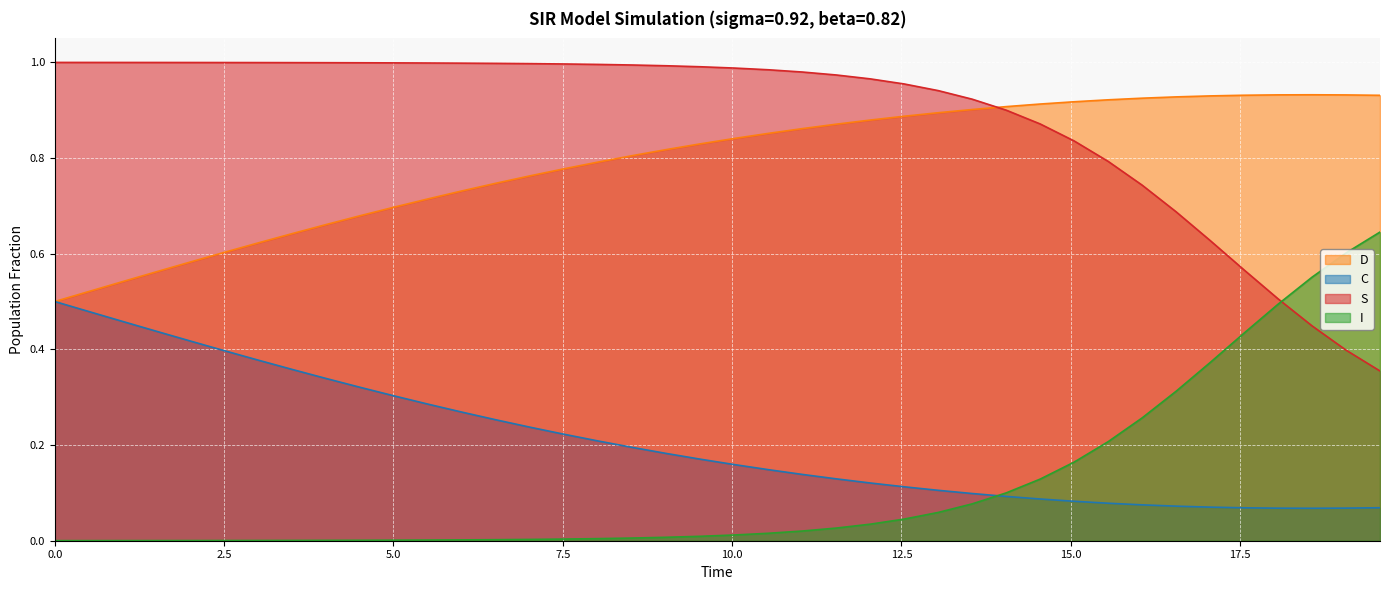

How many lines are shown in the chart?

4